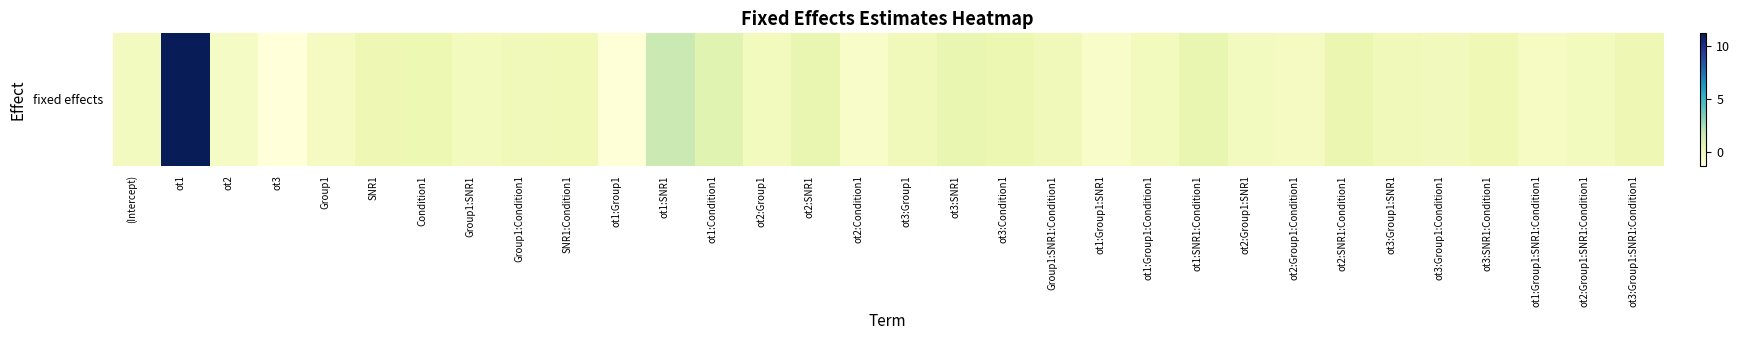

Which label corresponds to the smallest value in the chart?

ot3